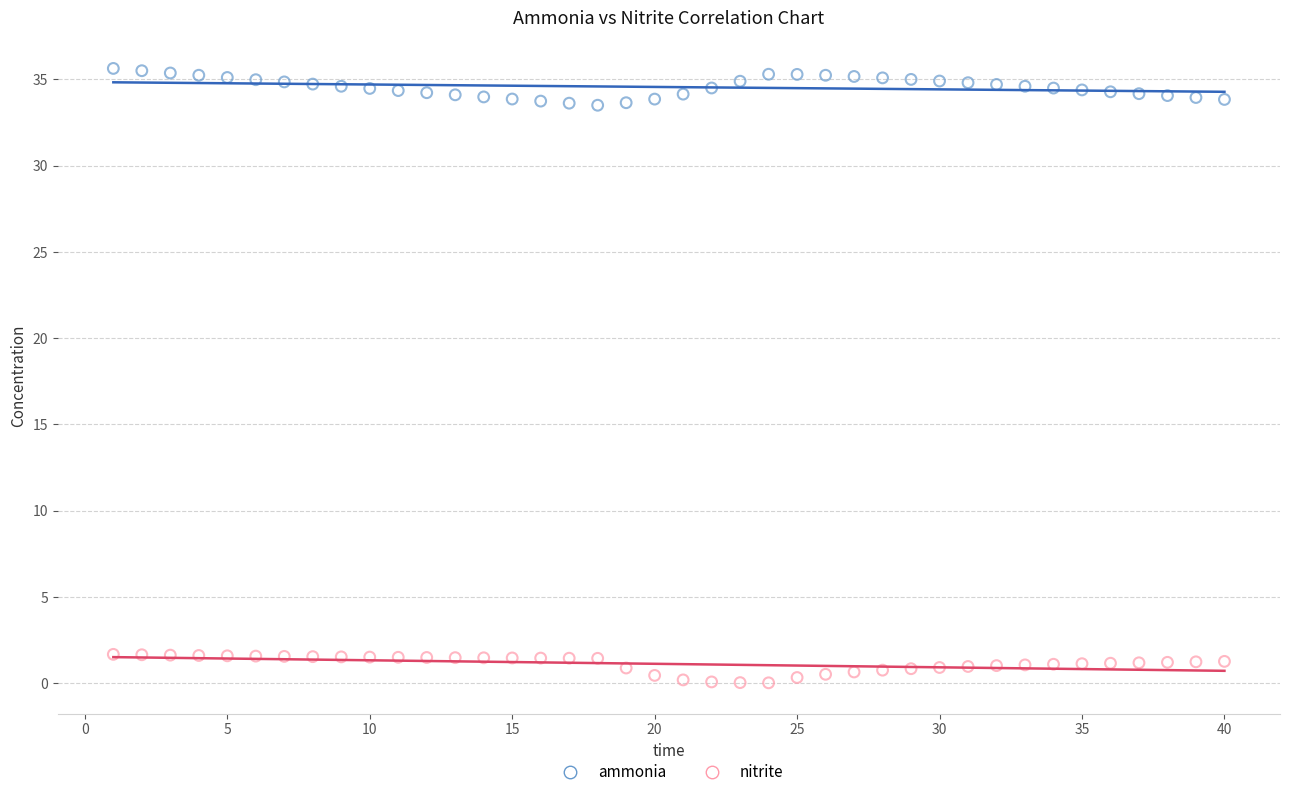

What are all the series names shown in the legend?

ammonia, nitrite